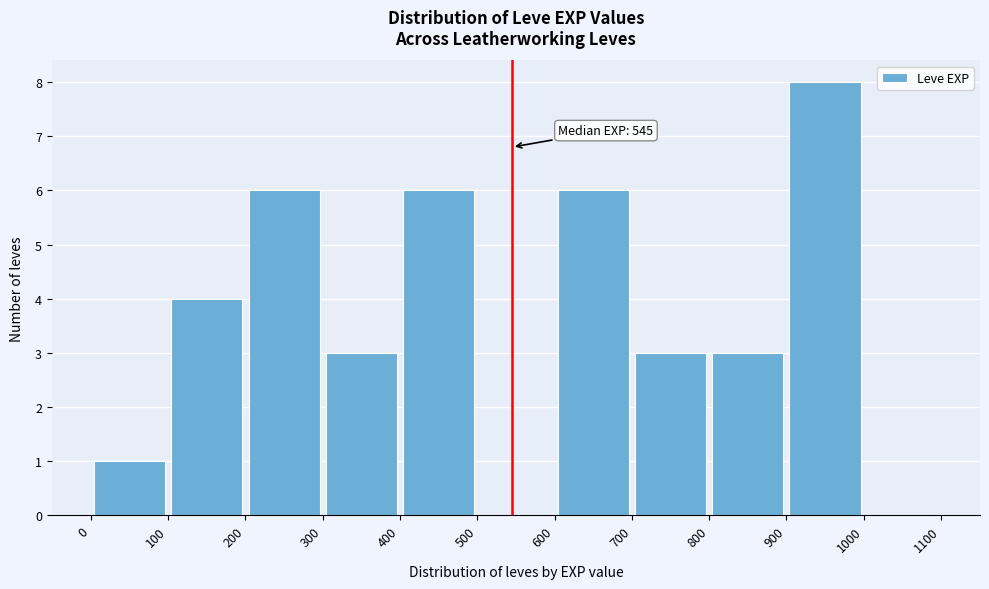

Which range on the x-axis has the tallest bar?

900 to 1000